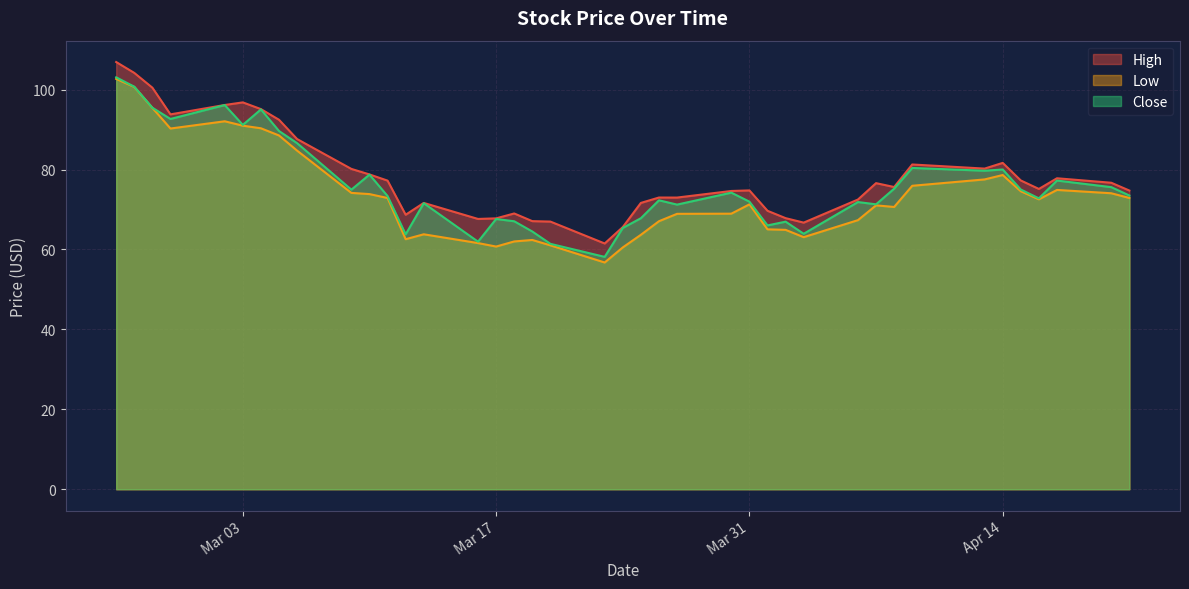

What is the lowest value of the High series?

61.5